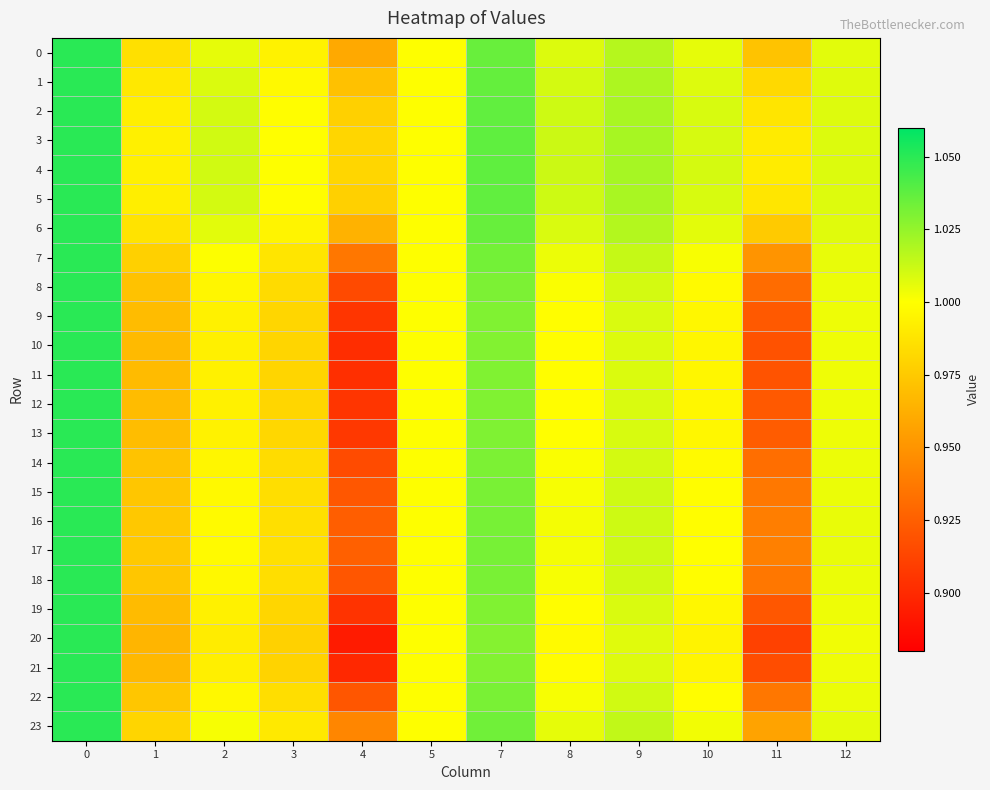

How many distinct data groups are displayed?

24